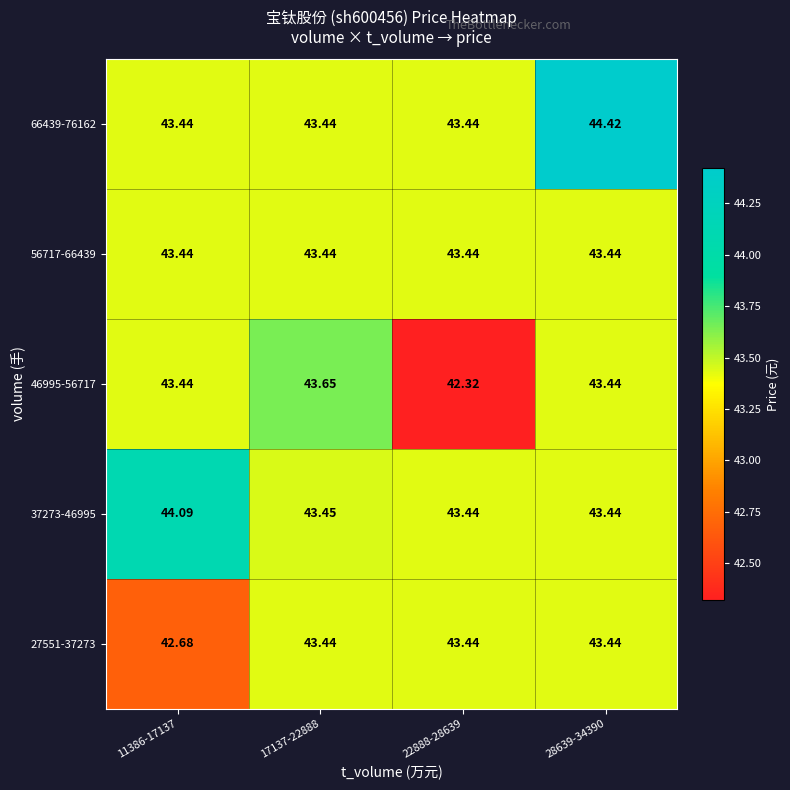

Is the value of 37273-46995 at 22888-28639 greater than the value of 66439-76162 at 28639-34390?

No